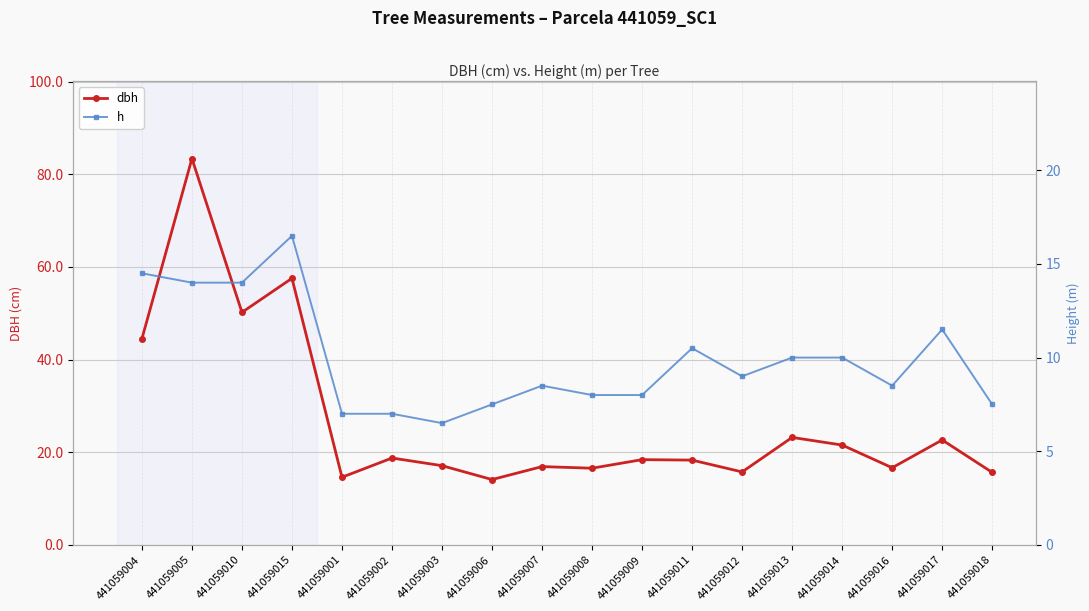

How many lines are shown in the chart?

2